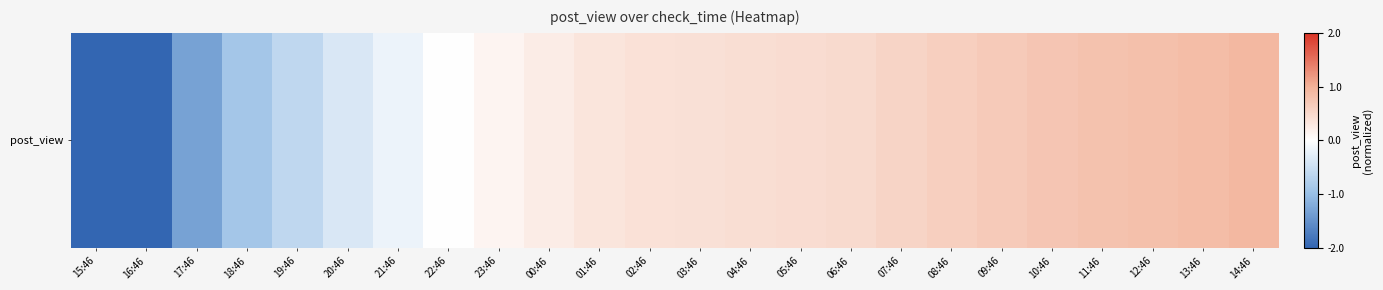

List the labels in order of value, smallest first.

15:46, 16:46, 17:46, 18:46, 19:46, 20:46, 21:46, 22:46, 23:46, 00:46, 01:46, 02:46, 03:46, 04:46, 05:46, 06:46, 07:46, 08:46, 09:46, 10:46, 11:46, 12:46, 13:46, 14:46